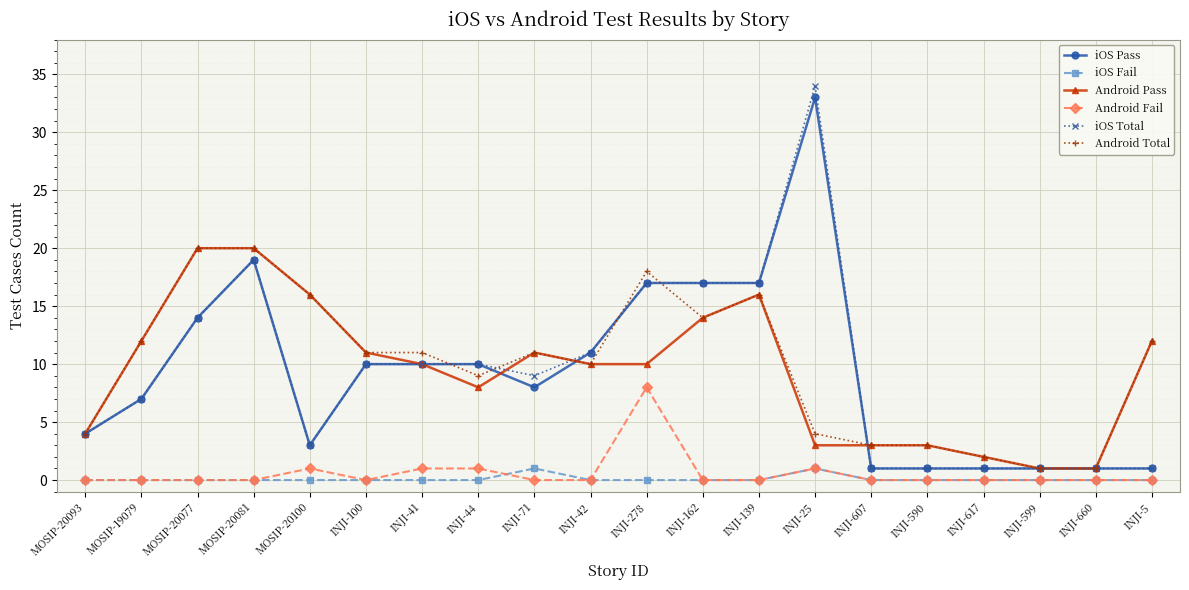

True or false: iOS Pass and iOS Fail intersect in this chart.

False